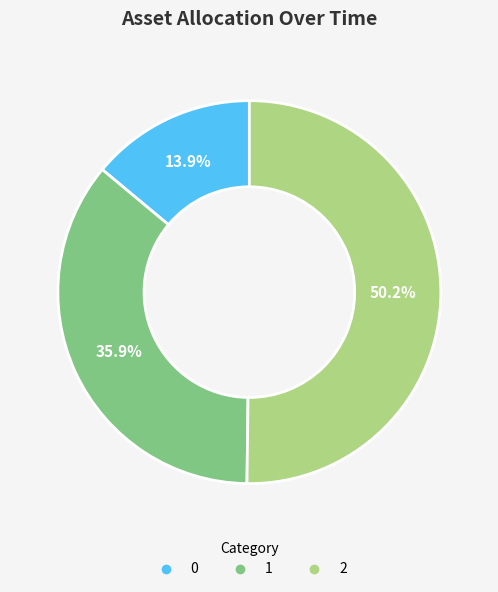

How many segments does this pie chart have?

3